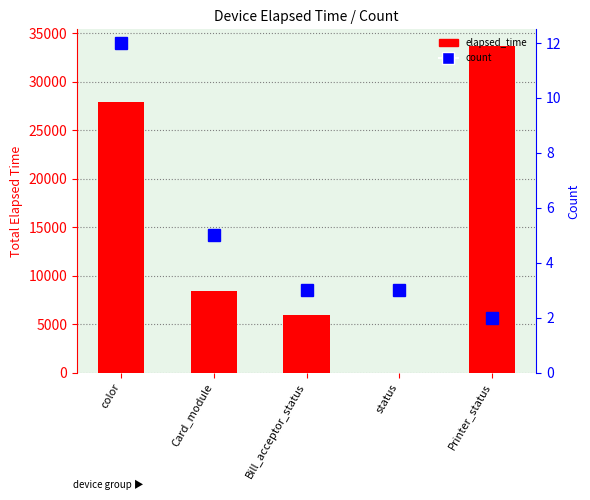

At which category is the sum across all series the highest?

Printer_status